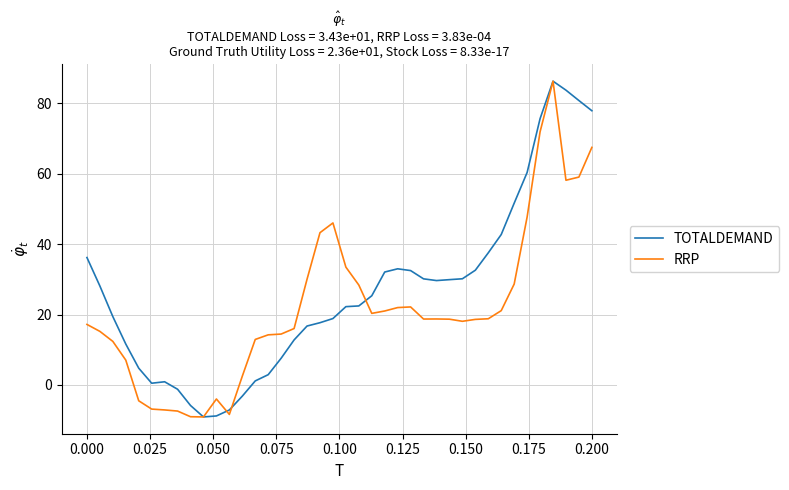

Count the number of data series in this chart.

2